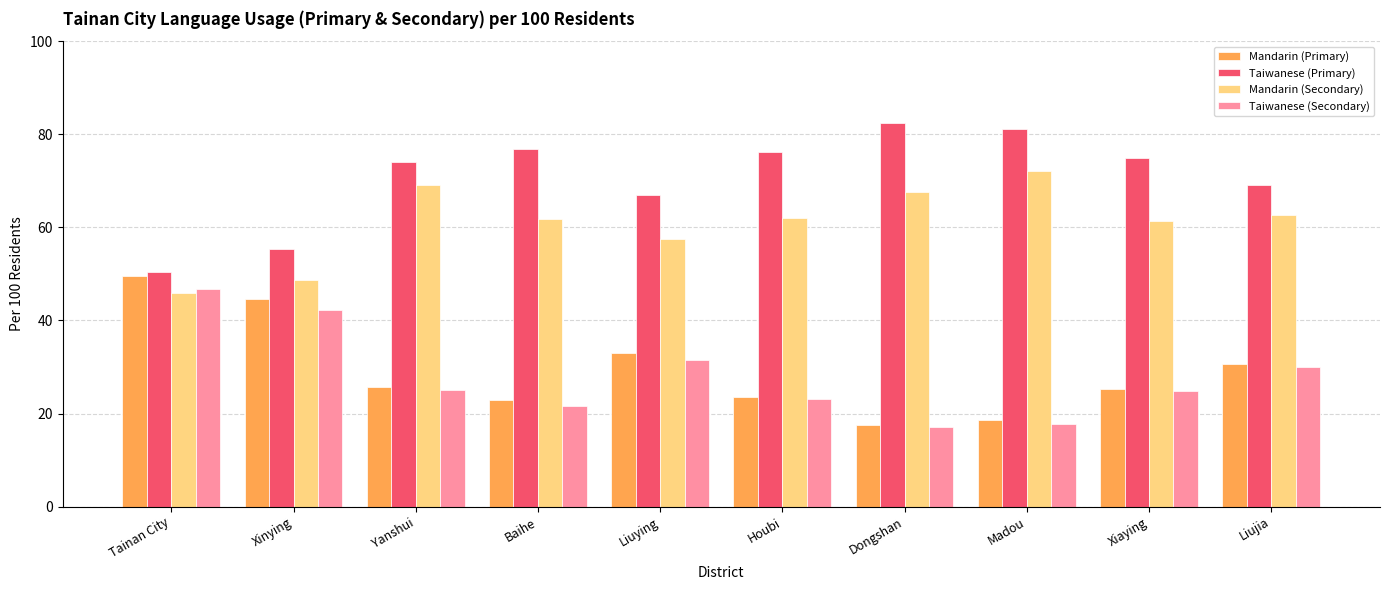

What is the total value across all series at Xiaying?

186.2